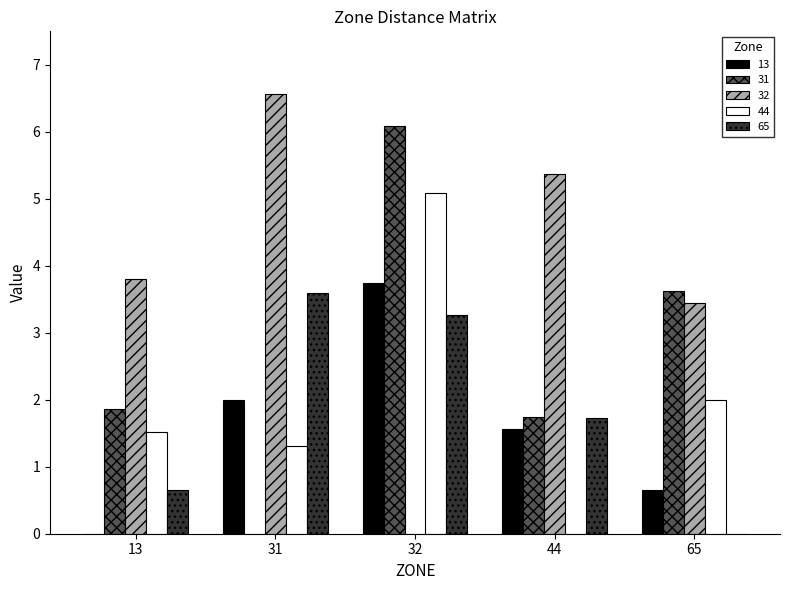

Where is 65 nearest to the value 1?

13